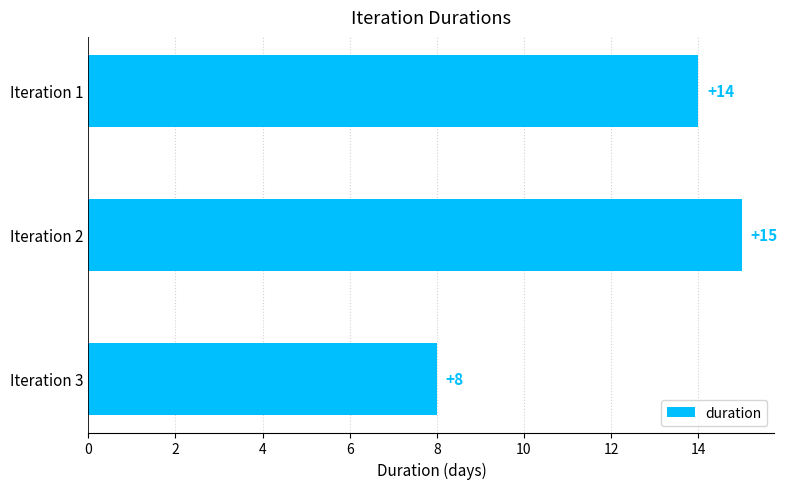

What is the difference between the maximum and minimum values?

7